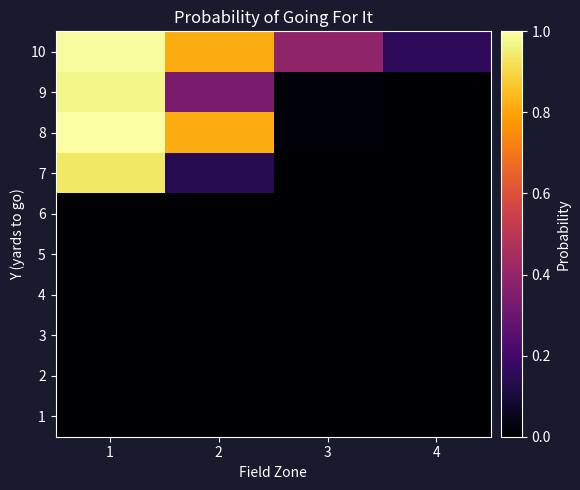

At 1, list the series in order from largest to smallest.

8, 10, 9, 7, 1, 2, 3, 4, 5, 6